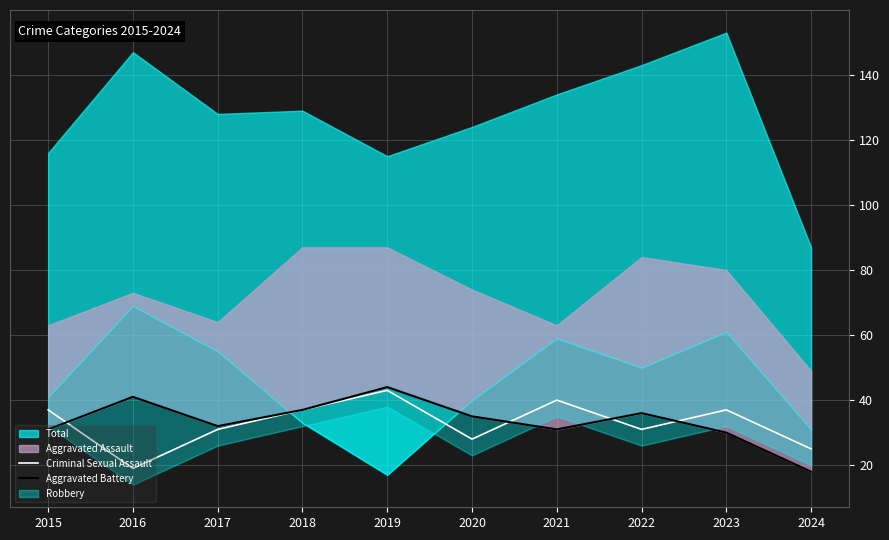

Is the value of Aggravated Battery at 2020 greater than the value of Criminal Sexual Assault at 2019?

No